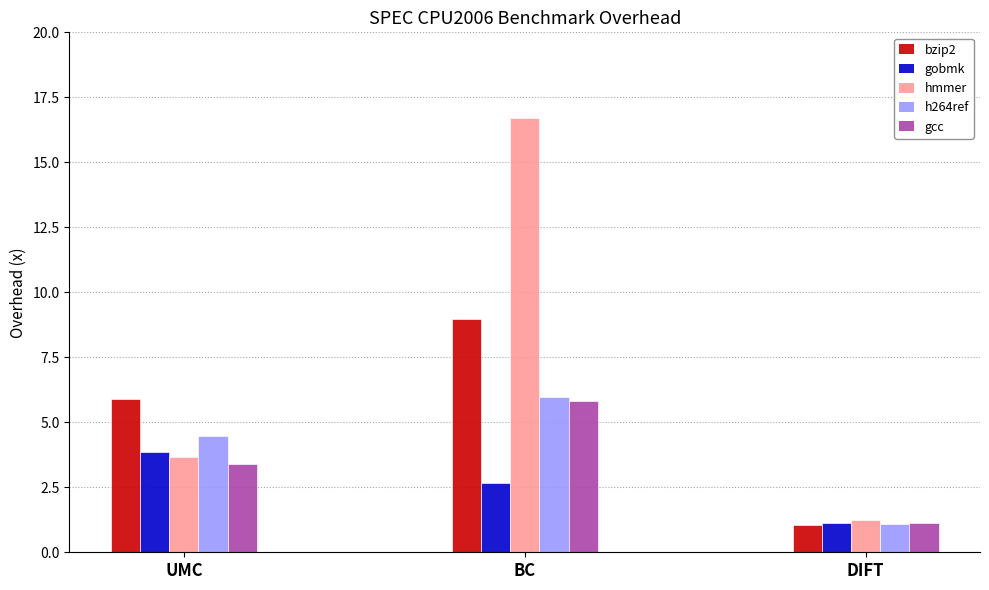

Which series has the largest range (max minus min)?

hmmer